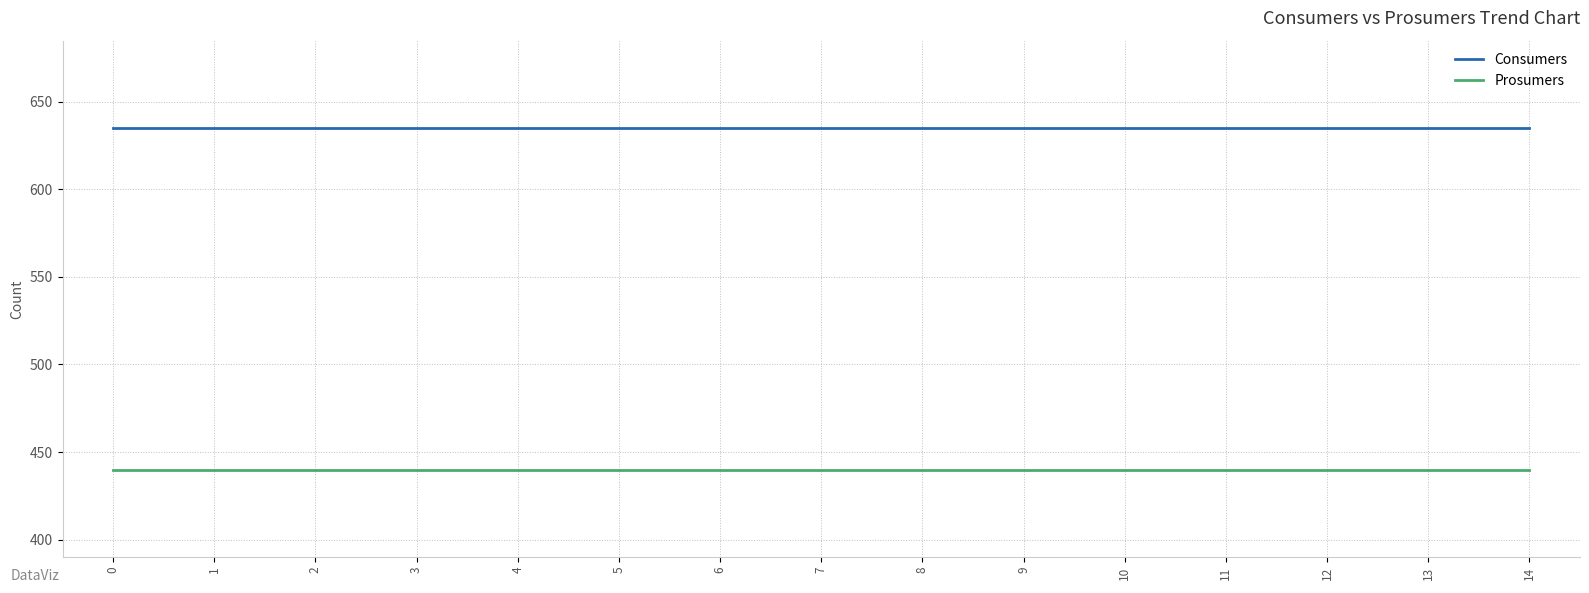

Reading left to right, extract all data points from this chart.

Consumers: 635	635	635	635	635	635	635	635	635	635	635	635	635	635	635
Prosumers: 440	440	440	440	440	440	440	440	440	440	440	440	440	440	440